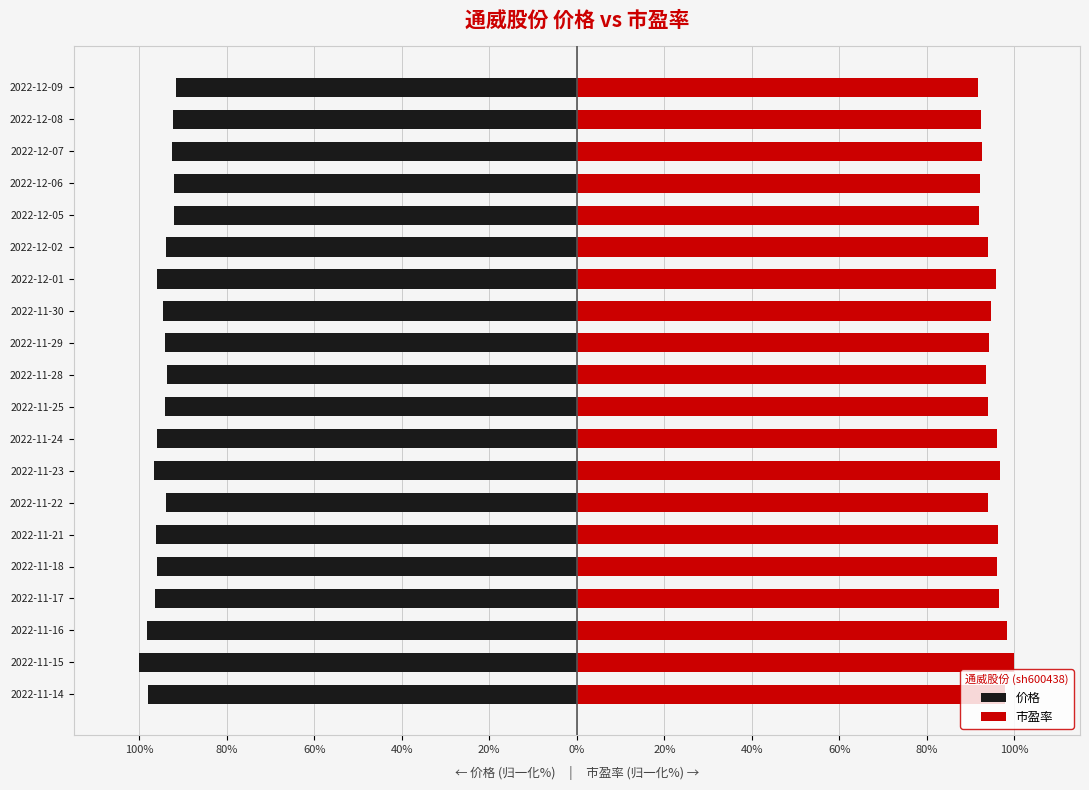

What is the highest value of the 价格 series?

-91.7